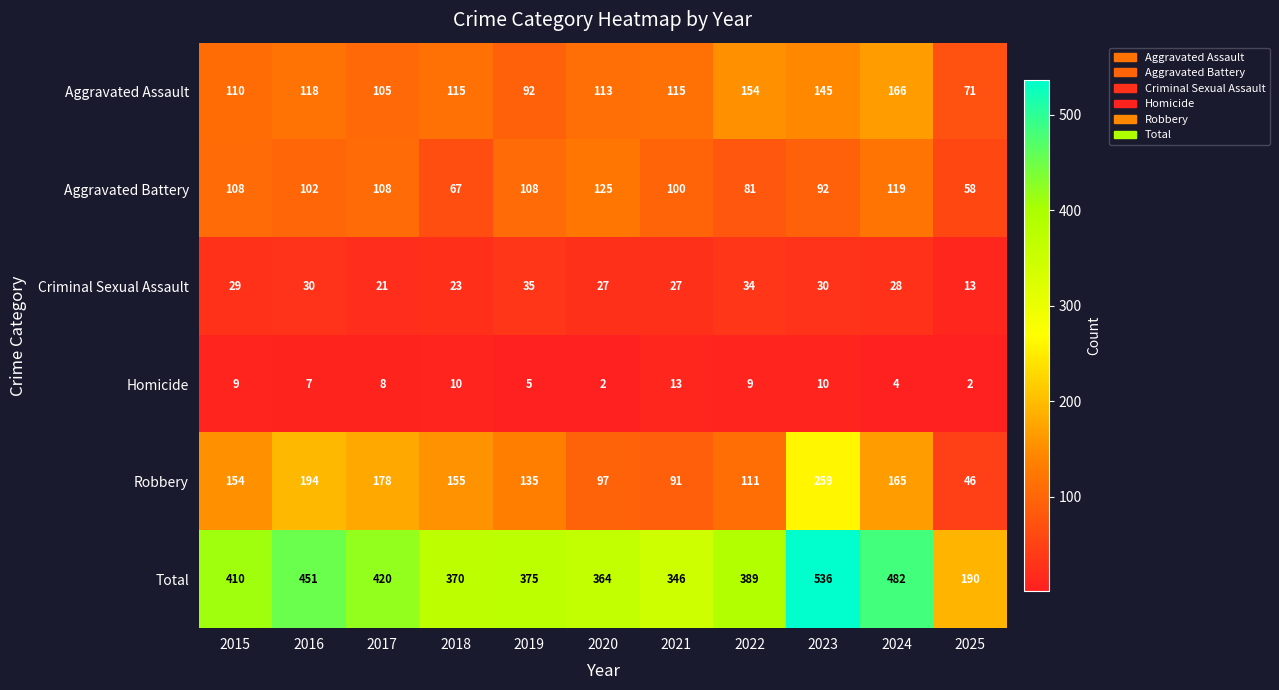

At which category is the sum across all series the highest?

2023